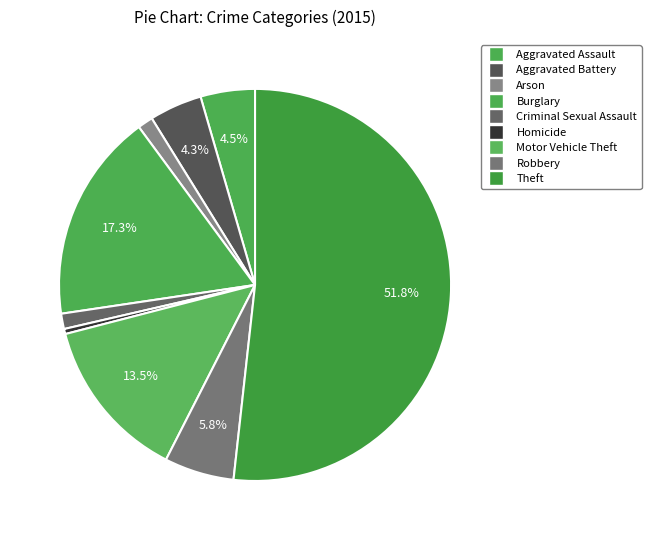

Which category has the smallest portion of the pie?

Homicide